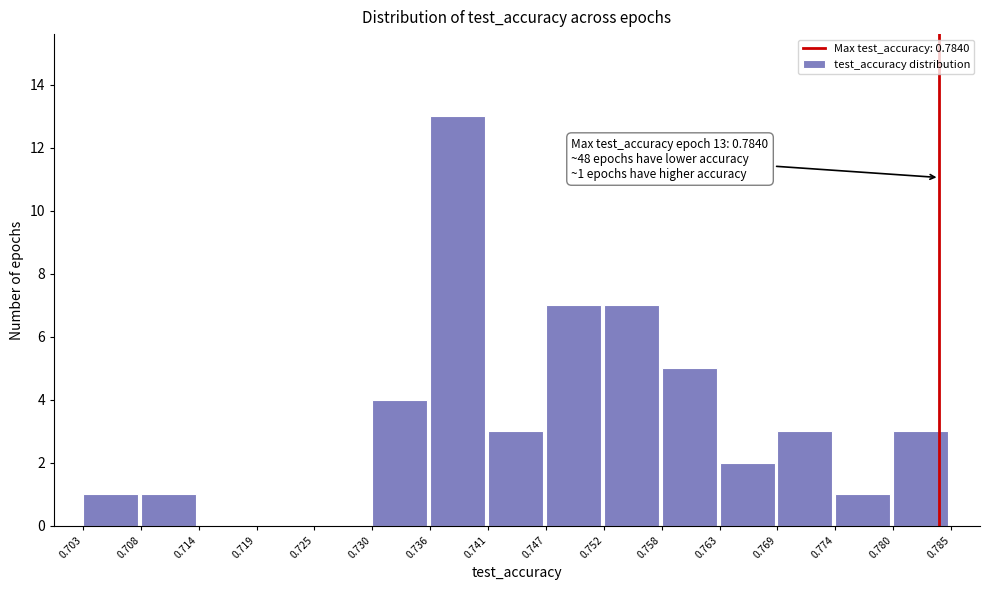

Over which range of the x-axis is the bar tallest?

0.736 to 0.741